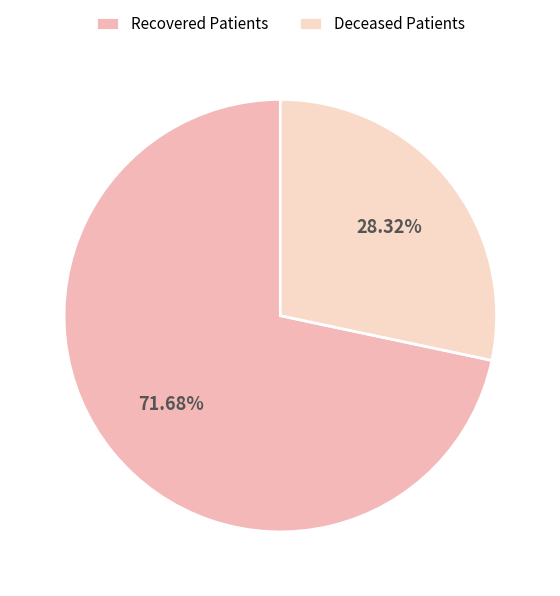

What is the smallest slice in the pie chart?

Deceased Patients